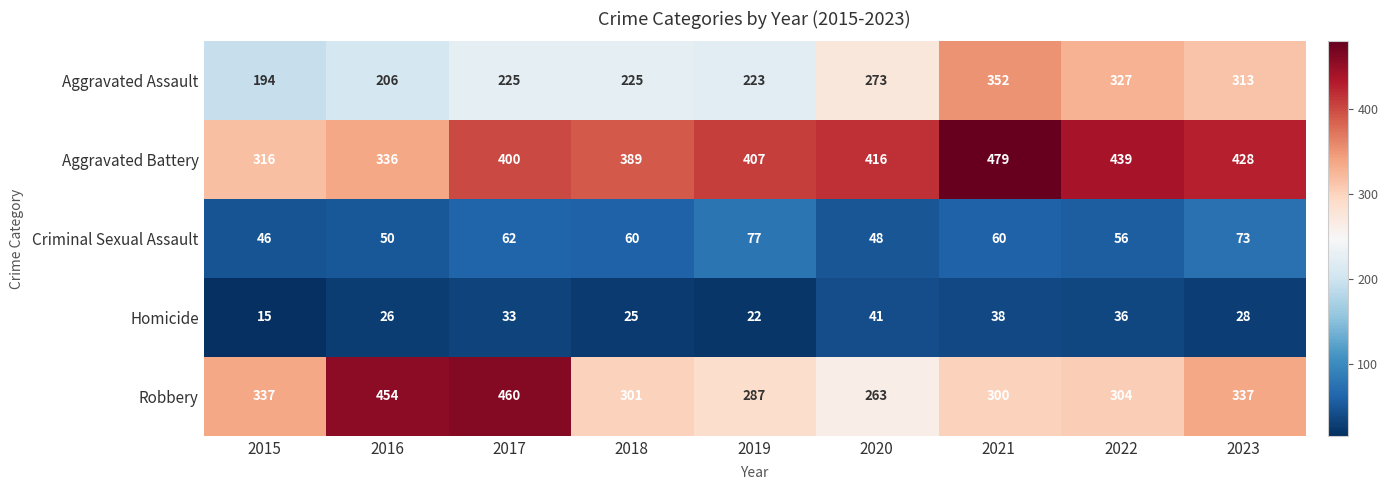

At which category is the sum across all series the highest?

2021